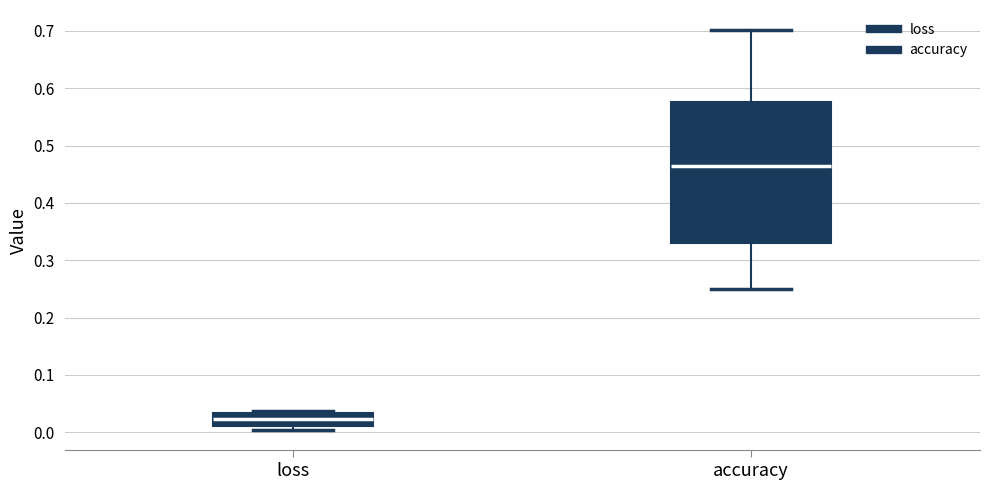

Where does the lower whisker of the box for accuracy end on the y-axis? The values are not printed on the chart, so give them approximately, as read against the axis.

0.25